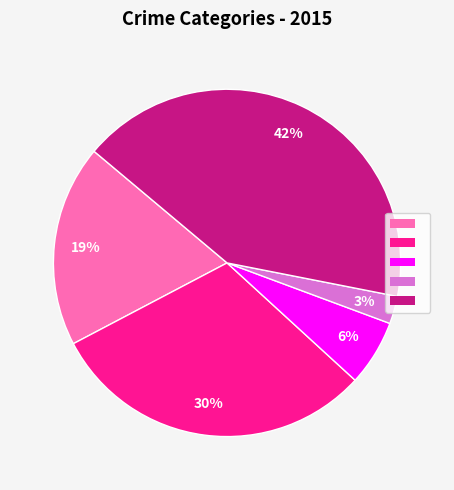

Is there any slice that represents more than half of the pie?

No